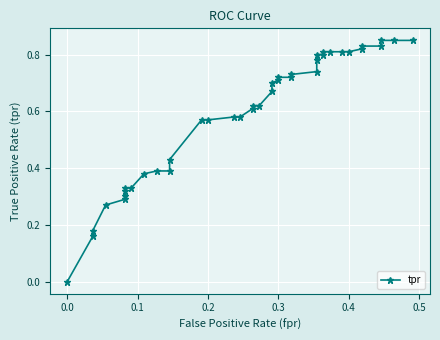

The value at 0.2 is 0.4. True or false?

False